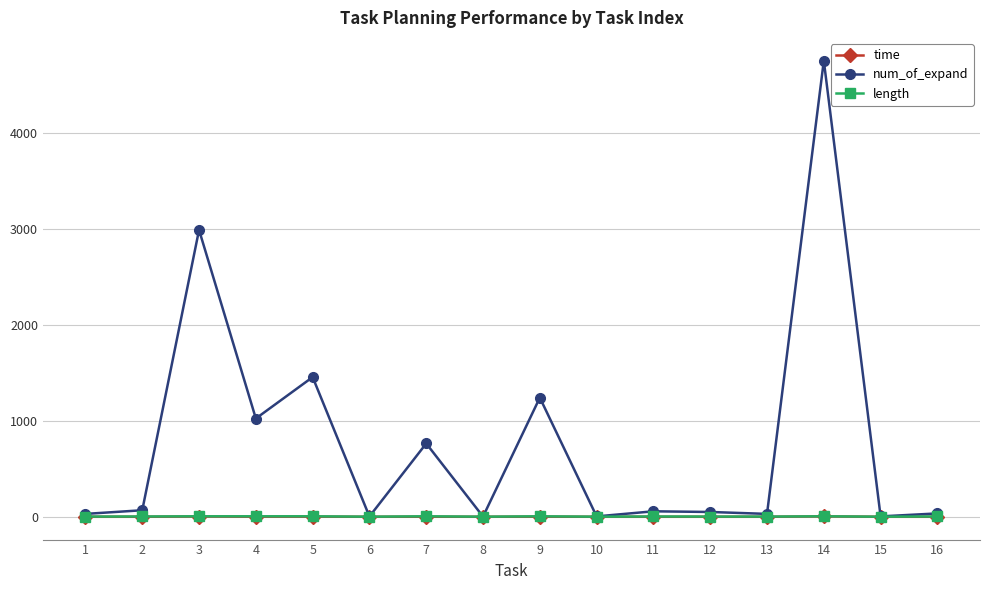

What is the sum of the num_of_expand values at 4 and 2?

1091.0